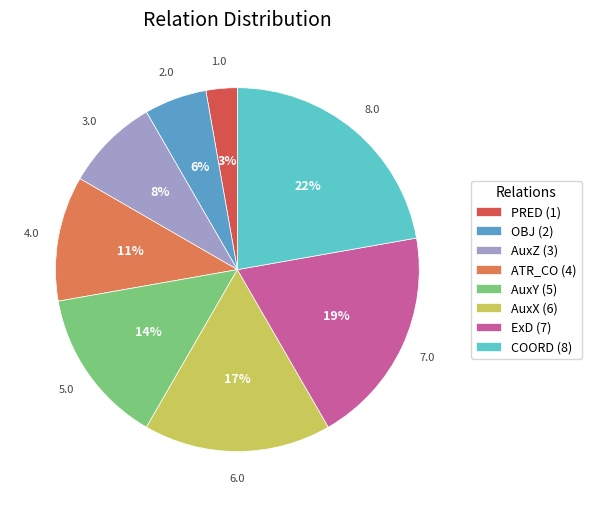

Is the sum of AuxZ and ATR_CO greater than half?

No